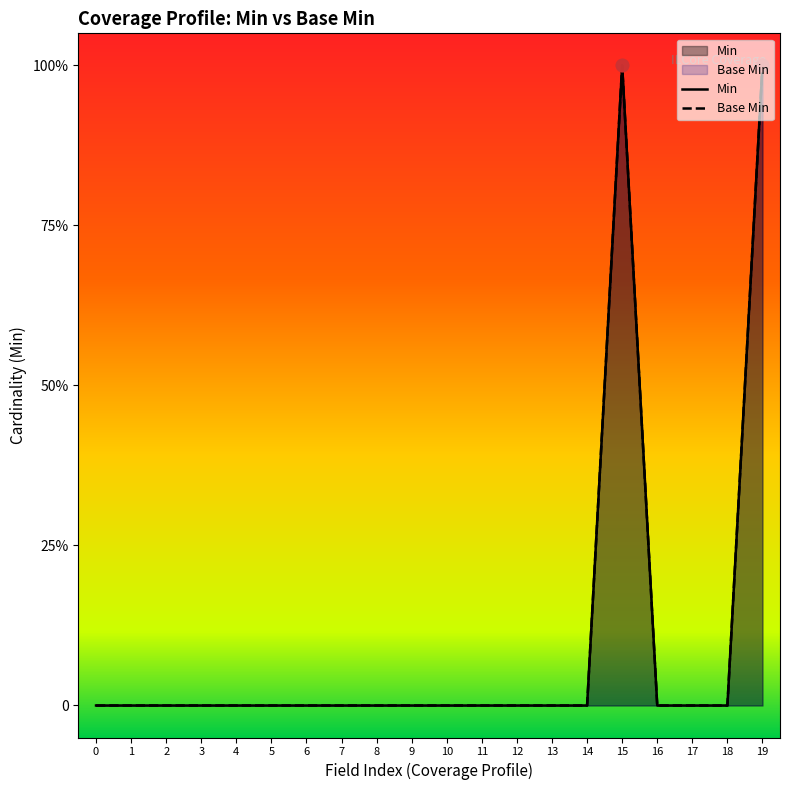

Which series reaches the maximum Y coordinate?

Min